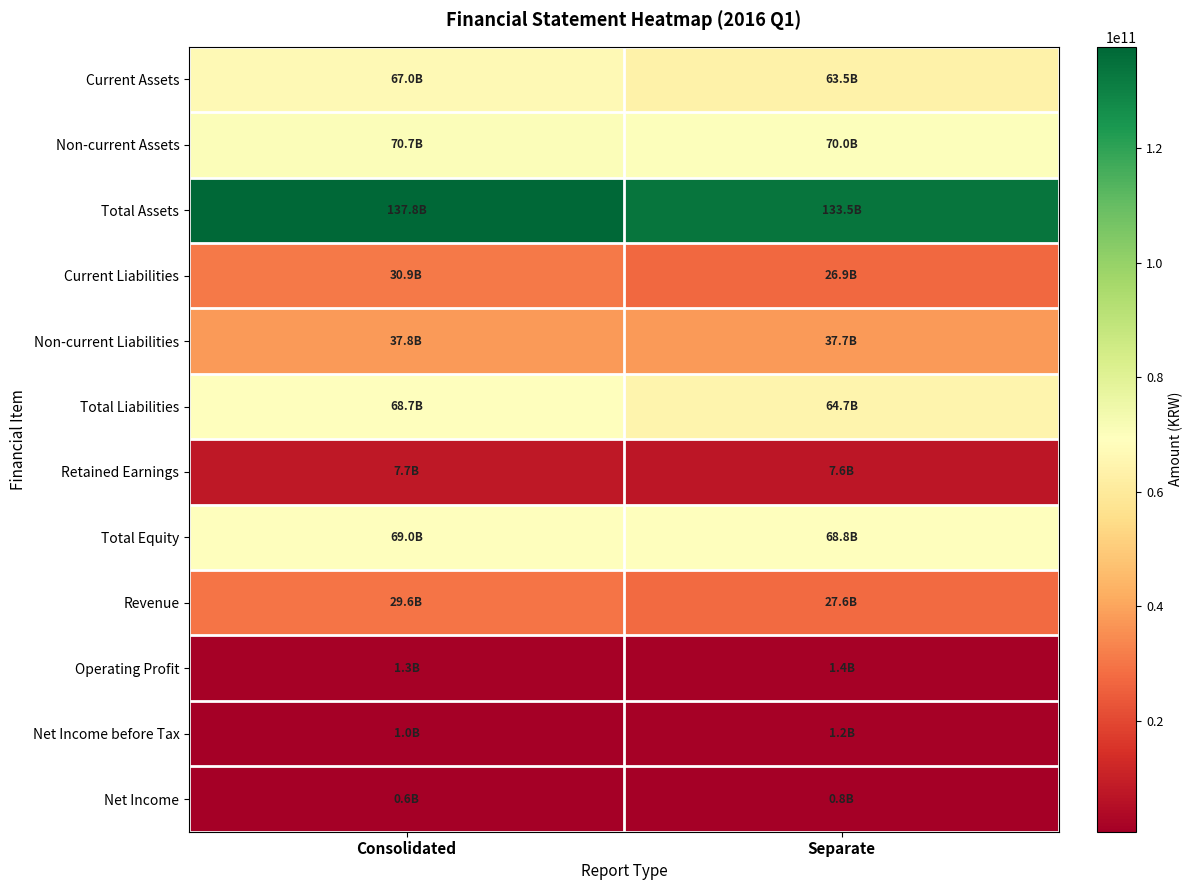

Between Consolidated and Separate, which series saw the biggest shift?

Total Assets